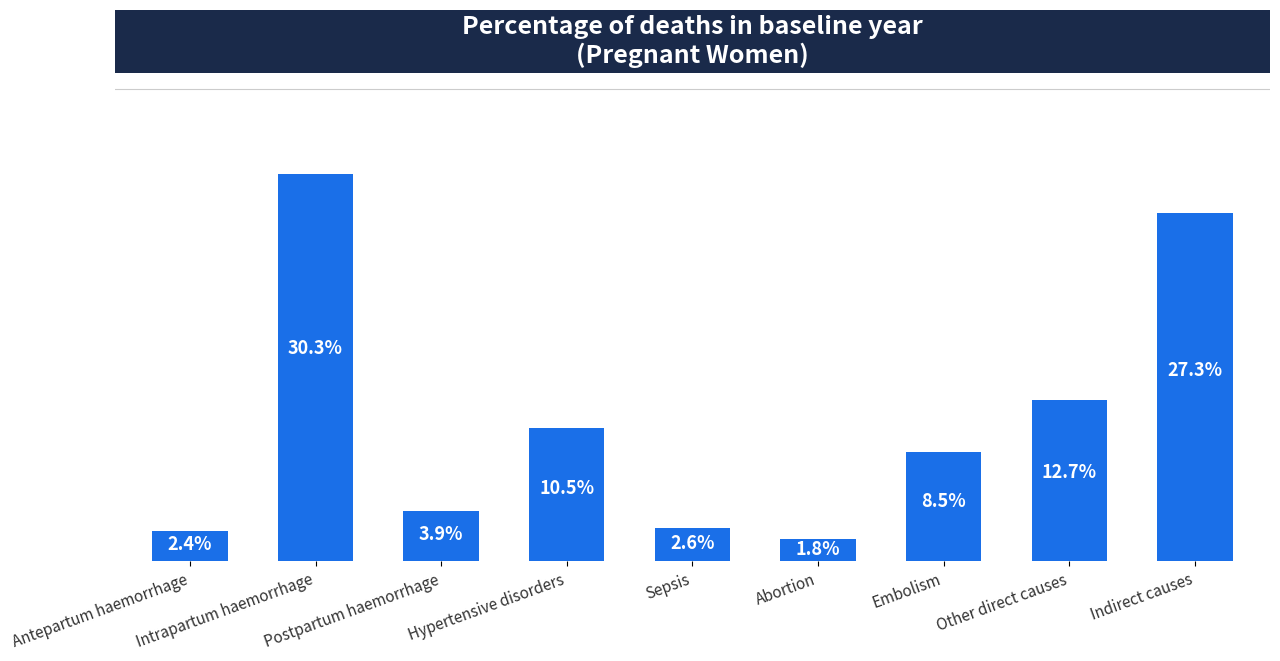

Rank the categories by value from highest to lowest.

Intrapartum haemorrhage, Indirect causes, Other direct causes, Hypertensive disorders, Embolism, Postpartum haemorrhage, Sepsis, Antepartum haemorrhage, Abortion